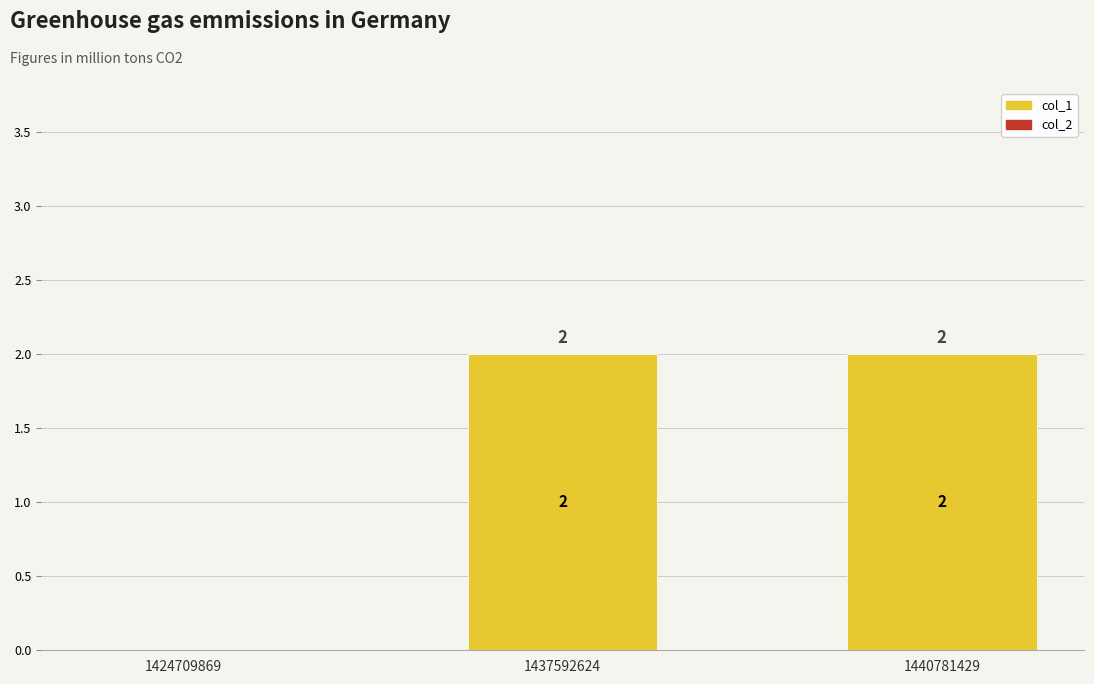

The value at 1424709869 is 0. True or false?

True